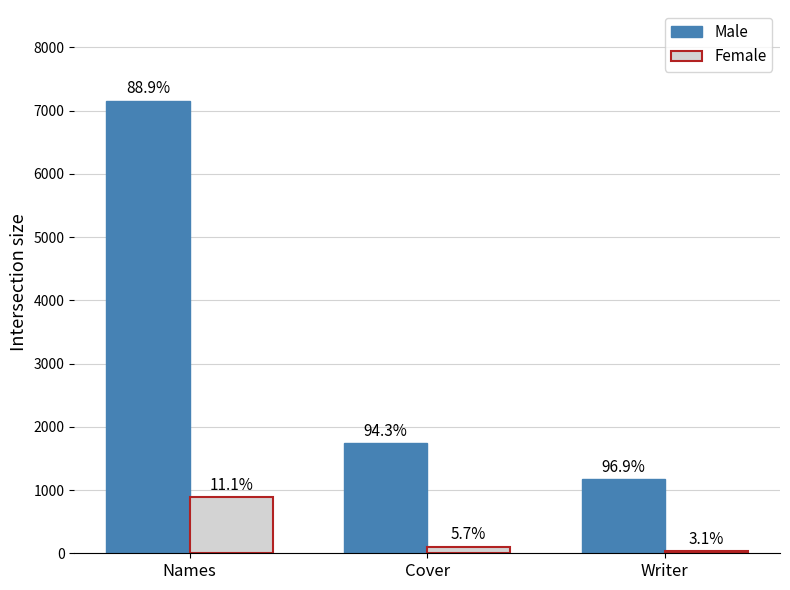

List the series in order of their overall mean, lowest first.

Female, Male